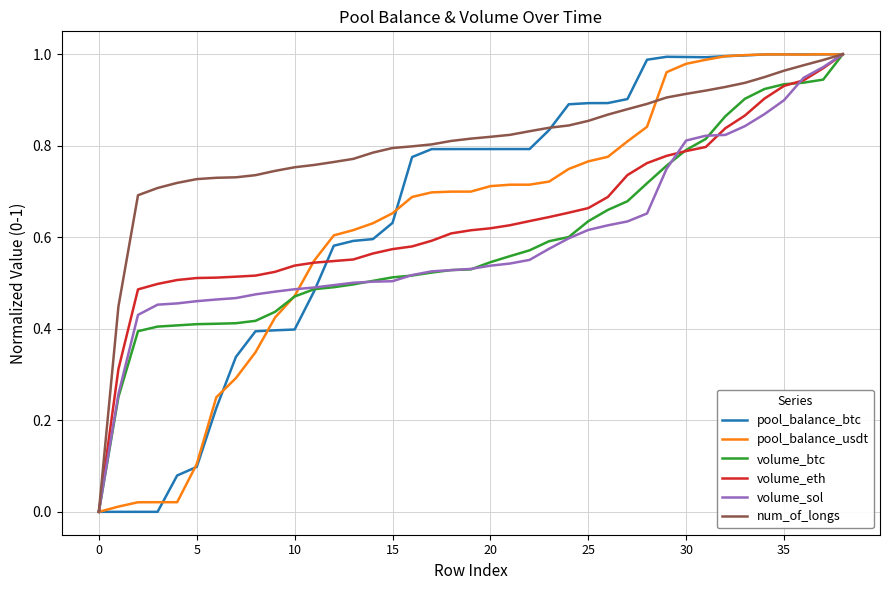

Which series has the largest total across all categories?

num_of_longs